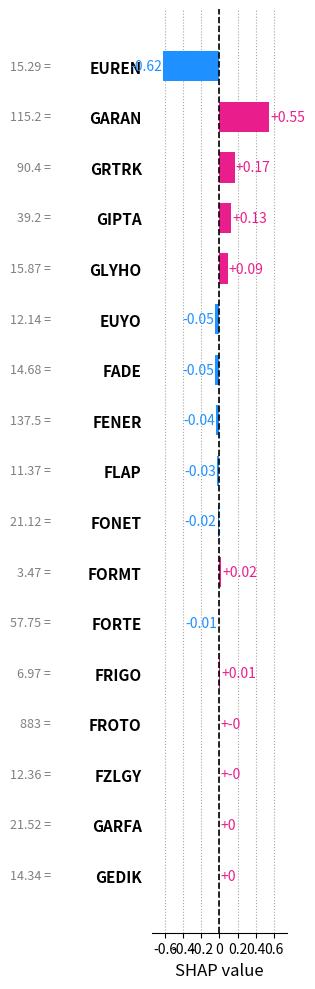

Which category has the highest value across all series?

GARAN